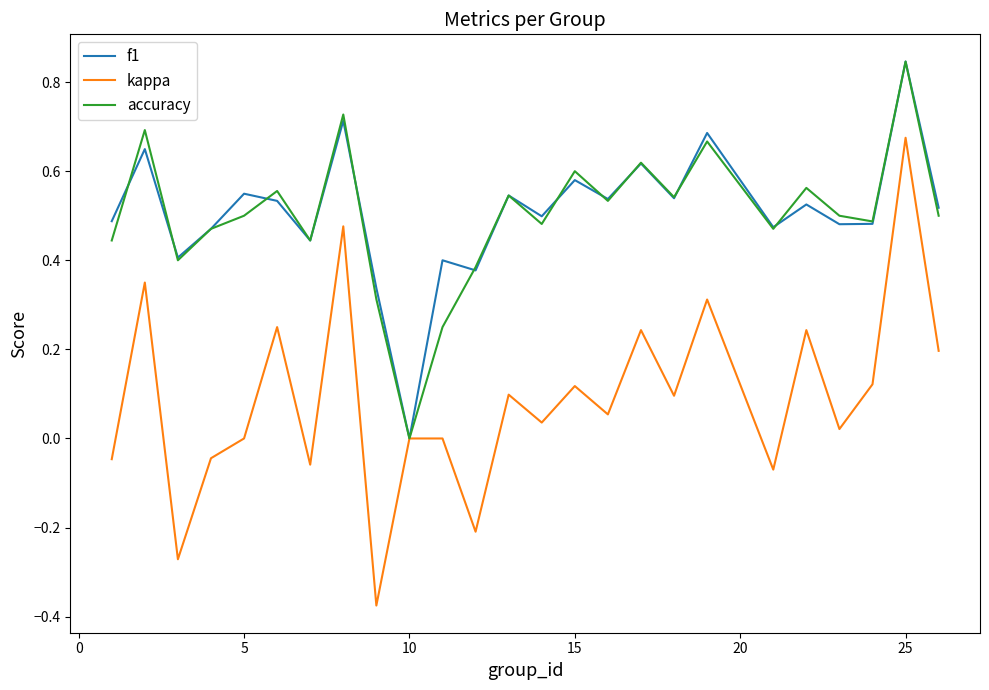

Does the chart display data point markers on the line(s)?

No